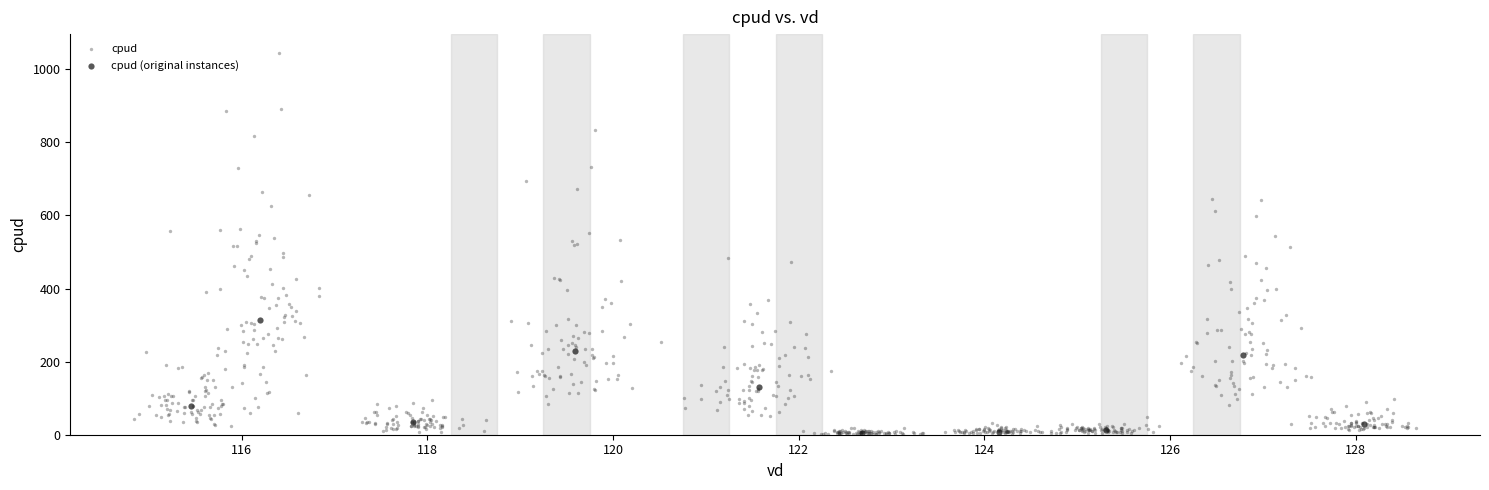

Which series has the widest spread of Y values?

cpud